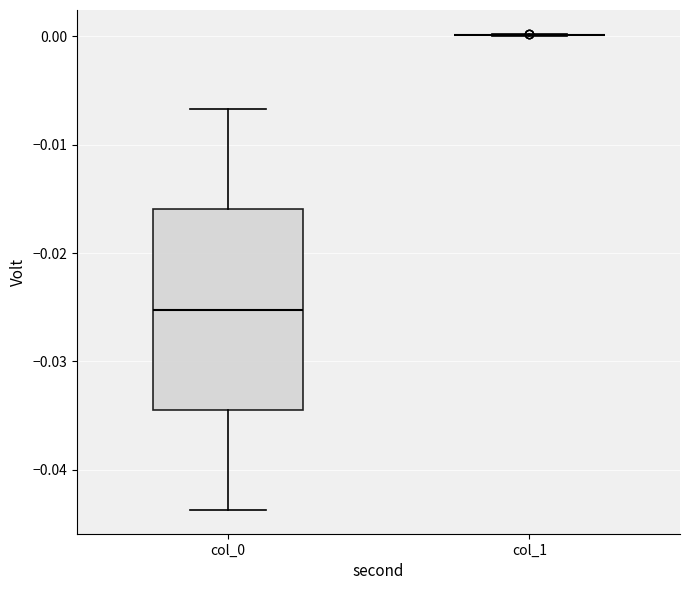

Reading left to right, read every box against the y-axis: the position of its median line, the range the box covers, and the ends of its whiskers. The values are not printed on the chart, so give them approximately, as read against the axis.

col_0: median -0.025, box -0.034 to -0.016, whiskers -0.044 to -0.007
col_1: box collapsed to a line at 0.000, whiskers 0.000 to 0.000